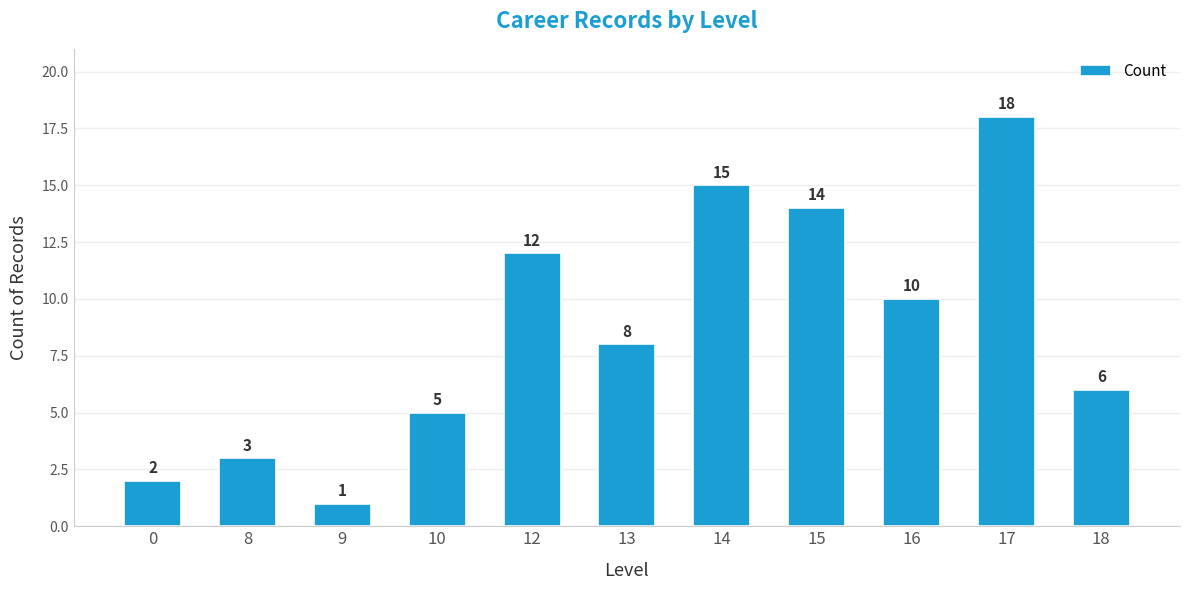

How many data points are less than 8?

5